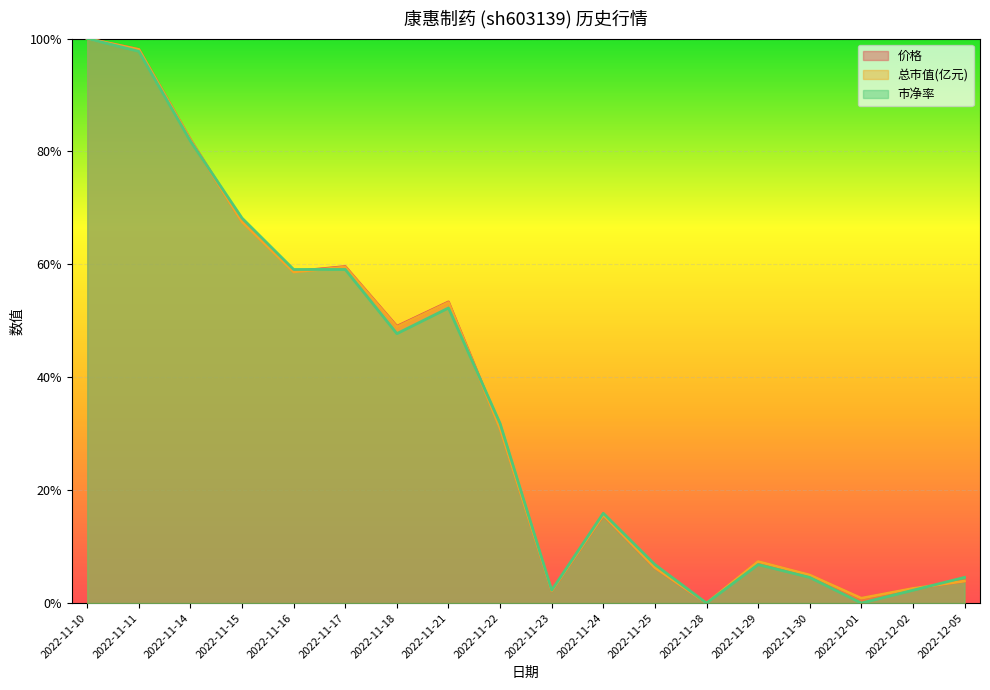

Does the chart display data point markers on the line(s)?

No